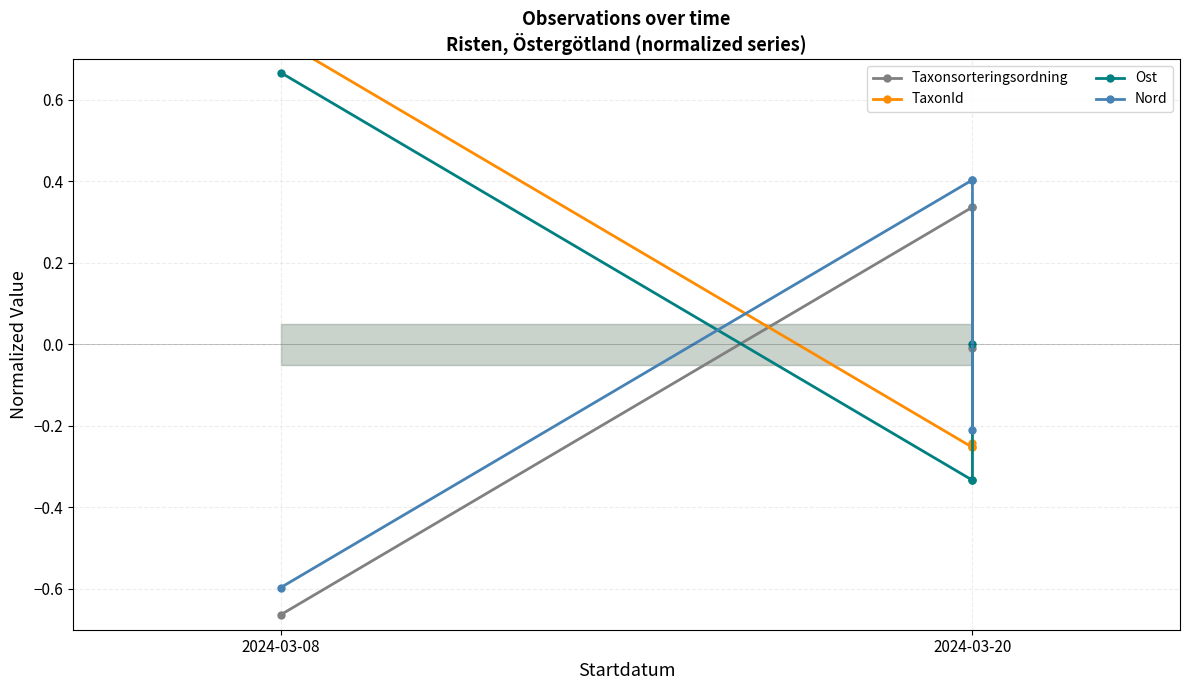

Reading left to right, list all the values displayed in this chart.

Taxonsorteringsordning: -0.7	0.3	-0.0	0.3
TaxonId: 0.7	-0.3	-0.2	-0.3
Ost: 0.7	-0.3	-0.3	0.0
Nord: -0.6	0.4	0.4	-0.2